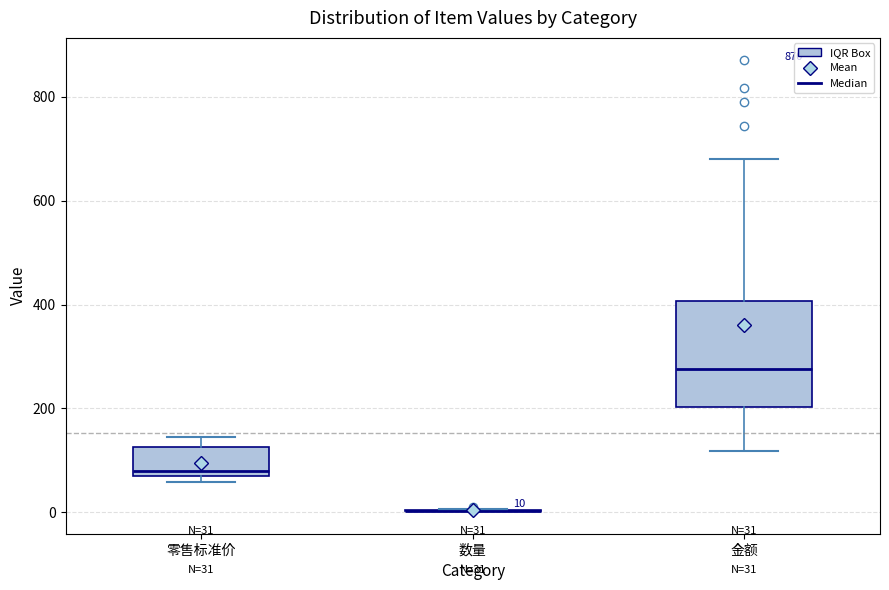

Comparing the boxes themselves (not the whiskers), which one is the tallest?

金额